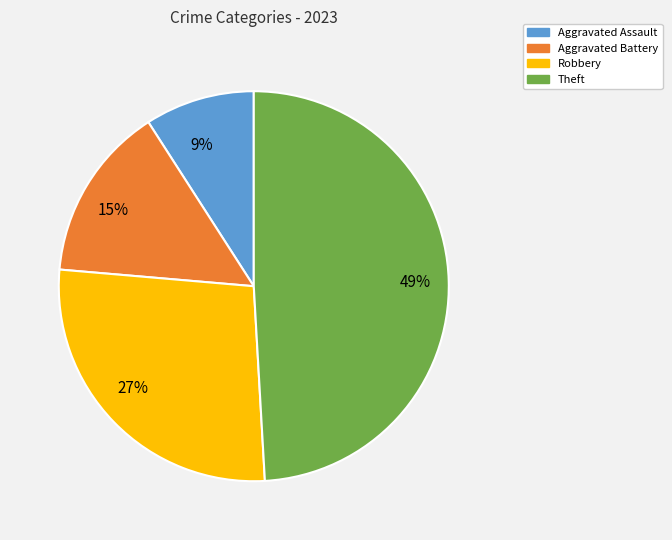

Does any single category account for the majority?

No